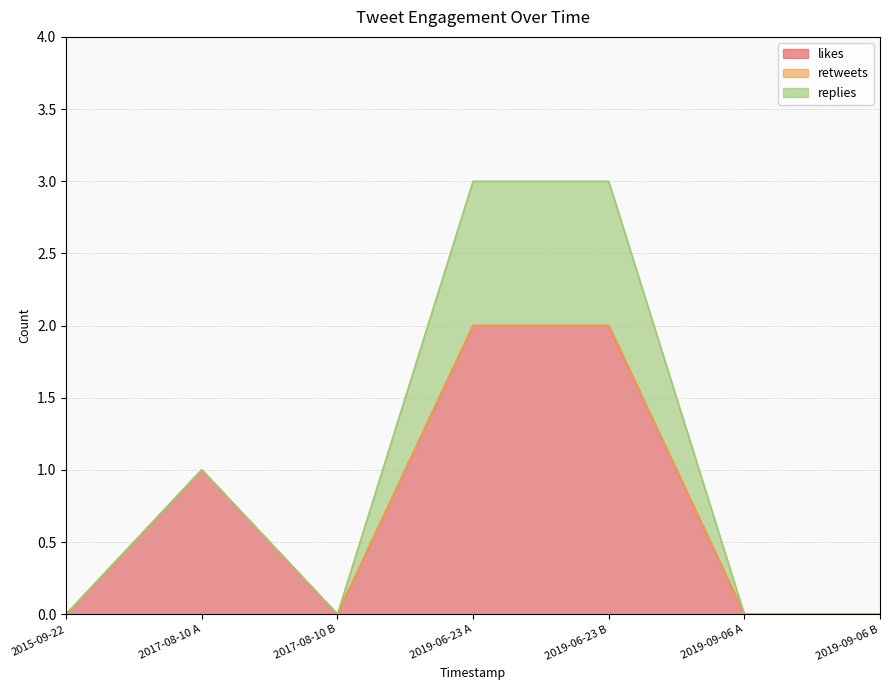

True or false: retweets and replies intersect in this chart.

False